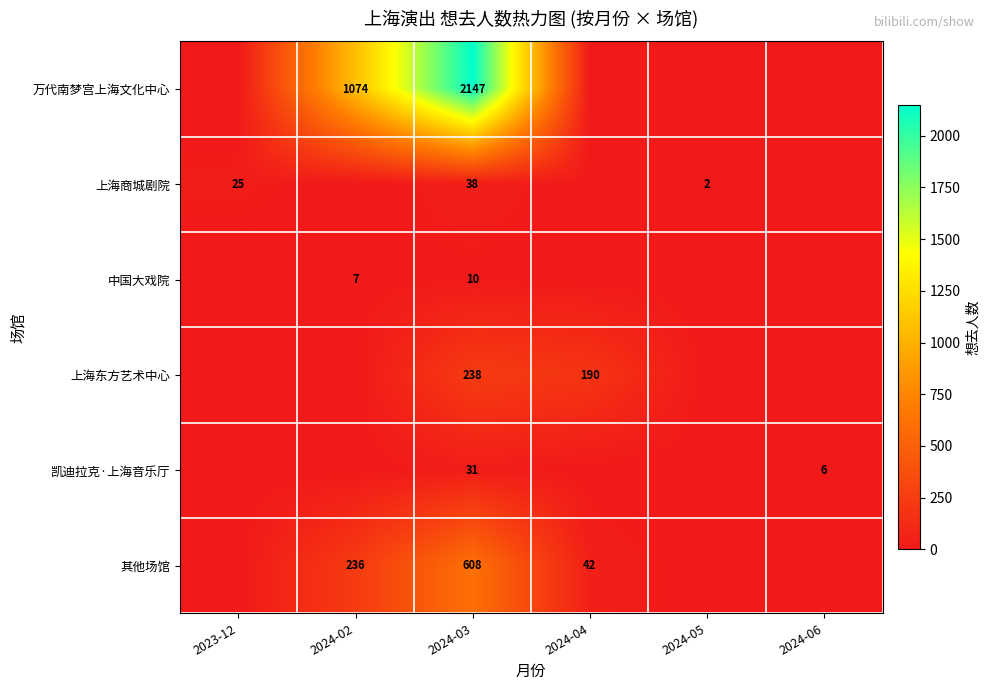

True or false: 上海商城剧院 has a value of 38 at 2024-03.

True